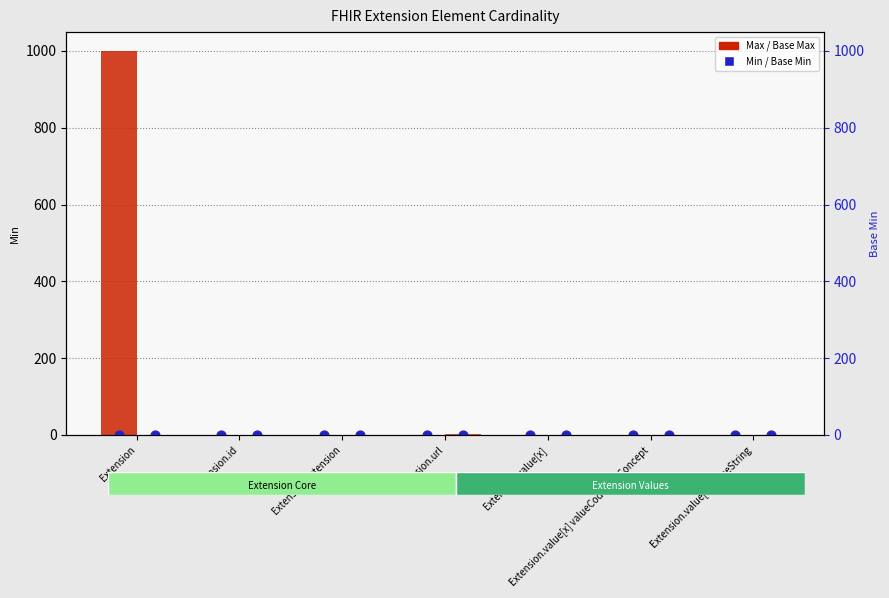

Is the value of Base Min at Extension greater than the value of Base Max at Extension.value[x] valueString?

No